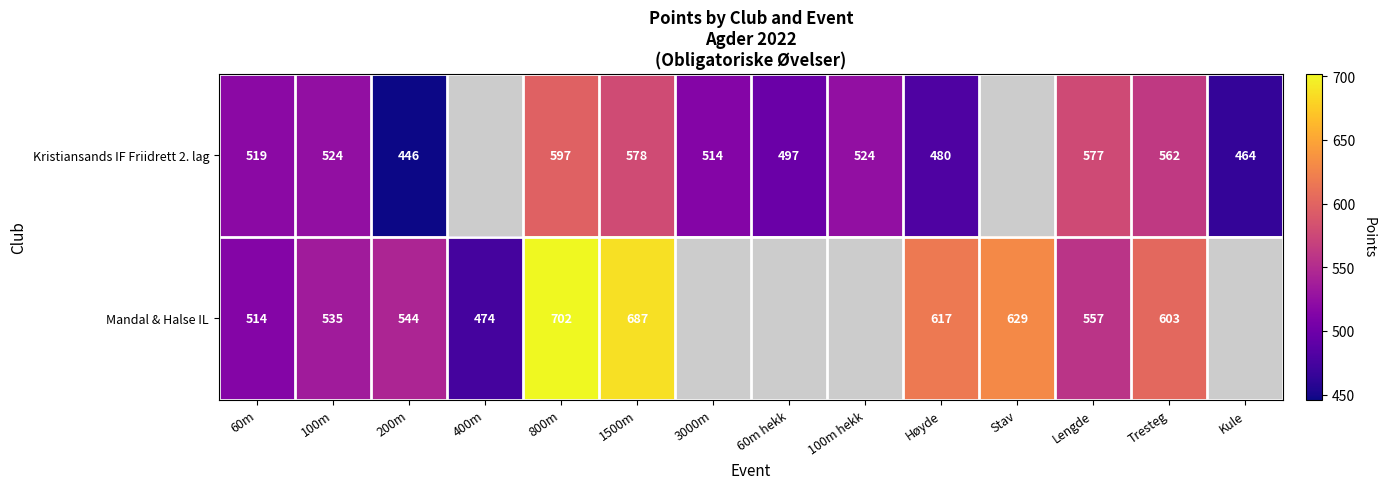

Rank the series at 1500m from highest to lowest value.

Mandal & Halse IL, Kristiansands IF Friidrett 2. lag